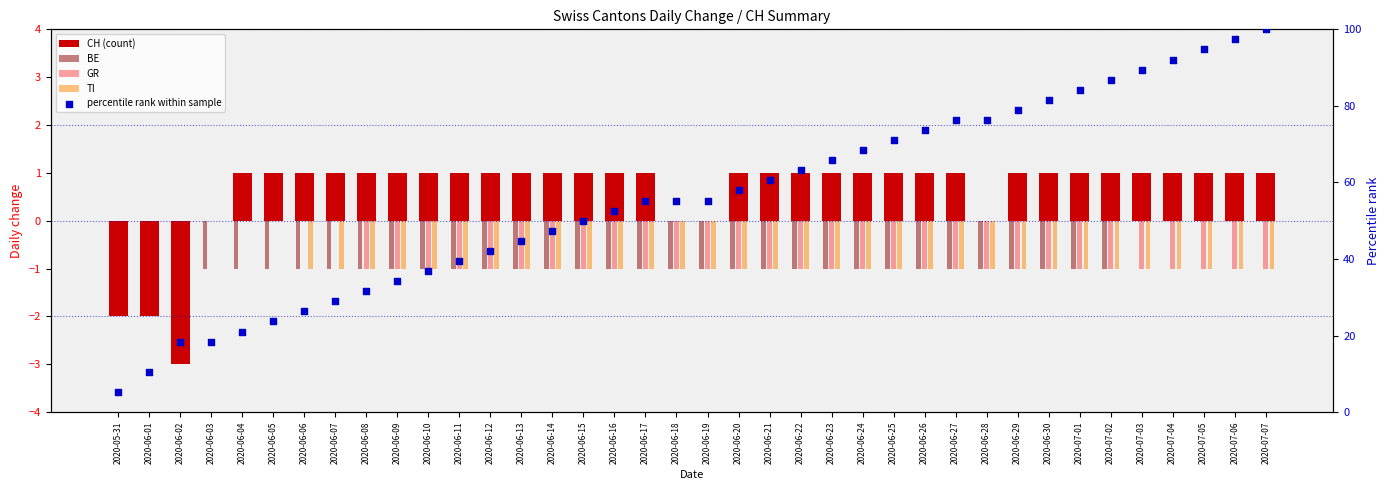

Which series has the largest Y range (max minus min)?

percentile rank within sample